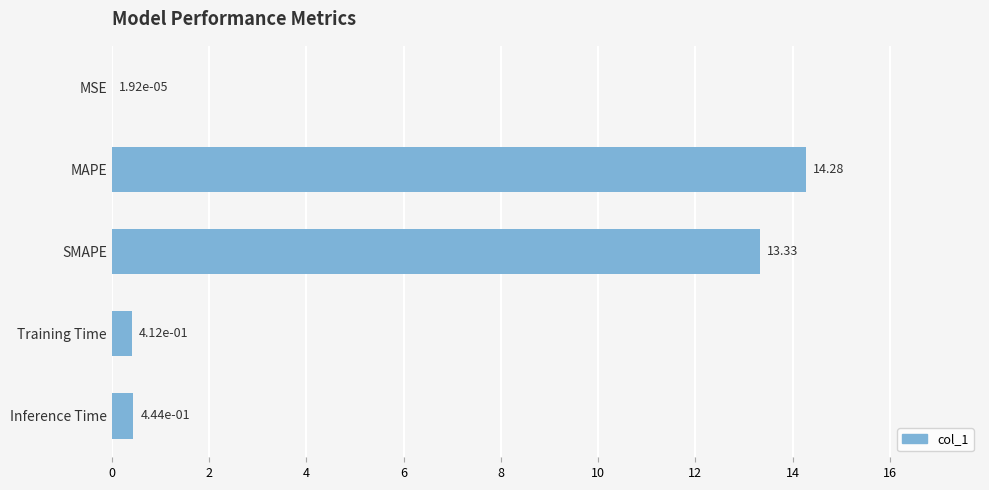

Count the number of data series in this chart.

1